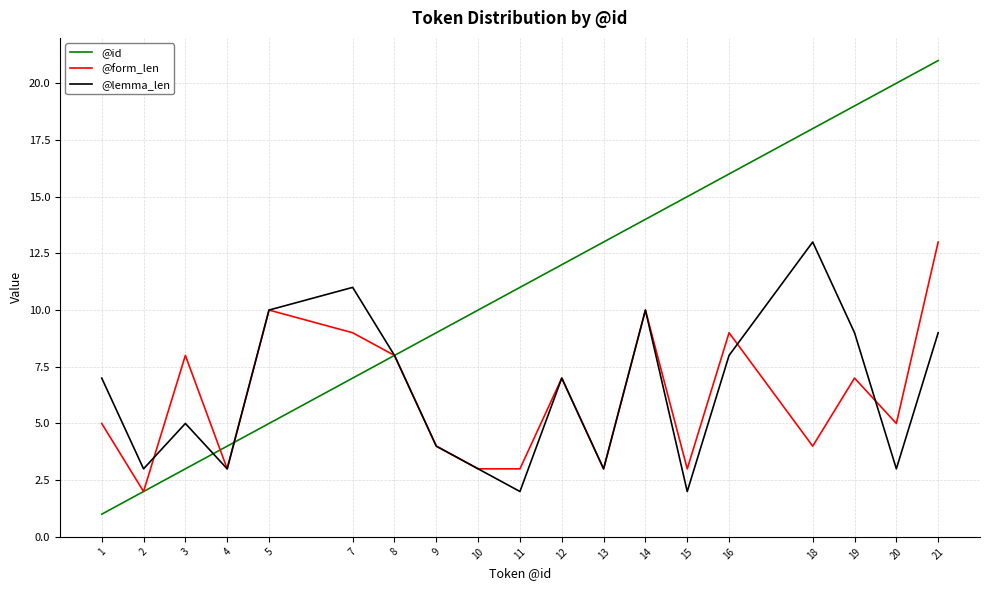

Which series has the widest spread of values?

@id